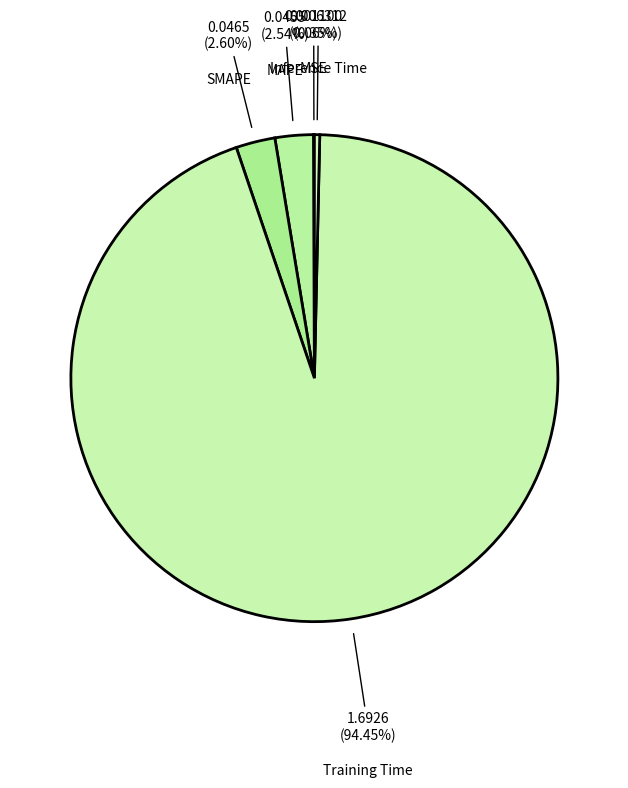

Does Inference Time account for over 50% of the chart?

No